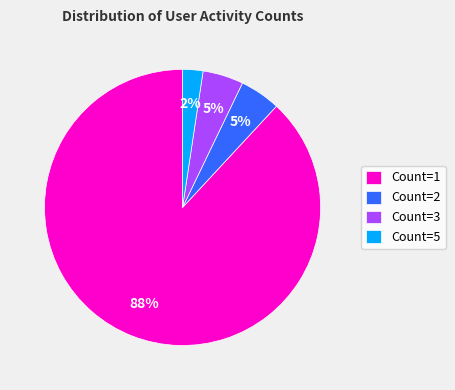

Does any single category account for the majority?

Yes